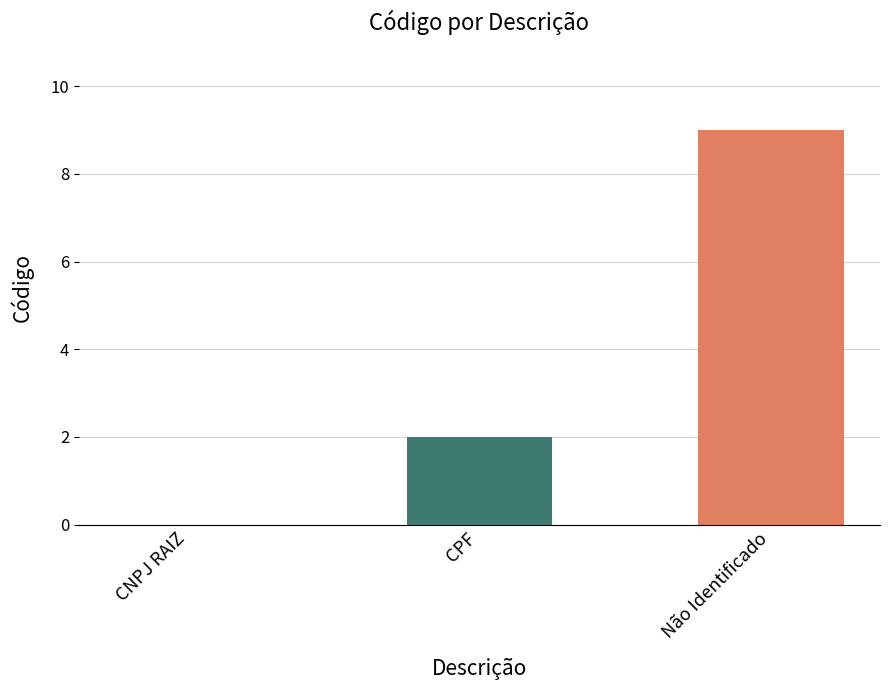

What value does the data have at CPF?

2